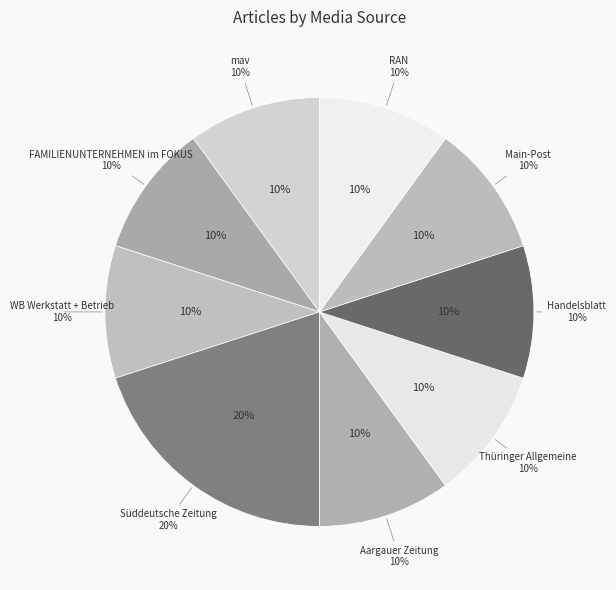

True or false: Aargauer Zeitung accounts for 2% of the total.

False